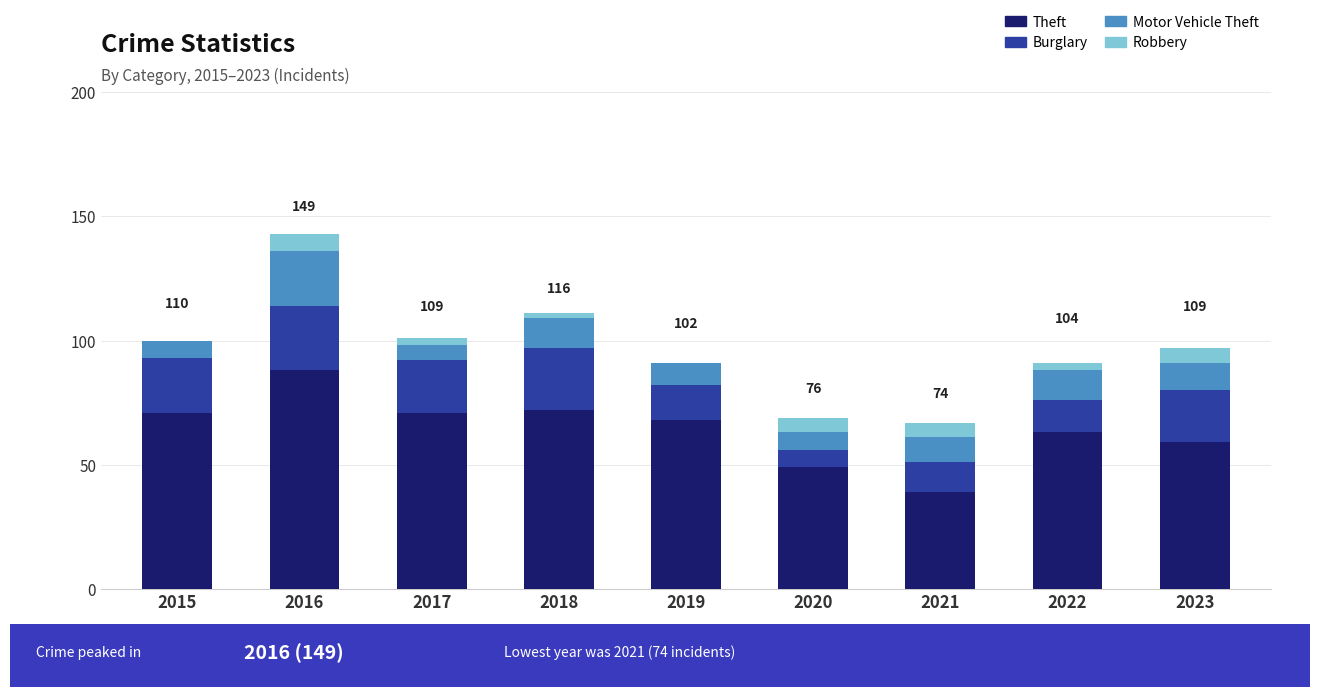

True or false: Theft has a value of 21 at 2018.

False